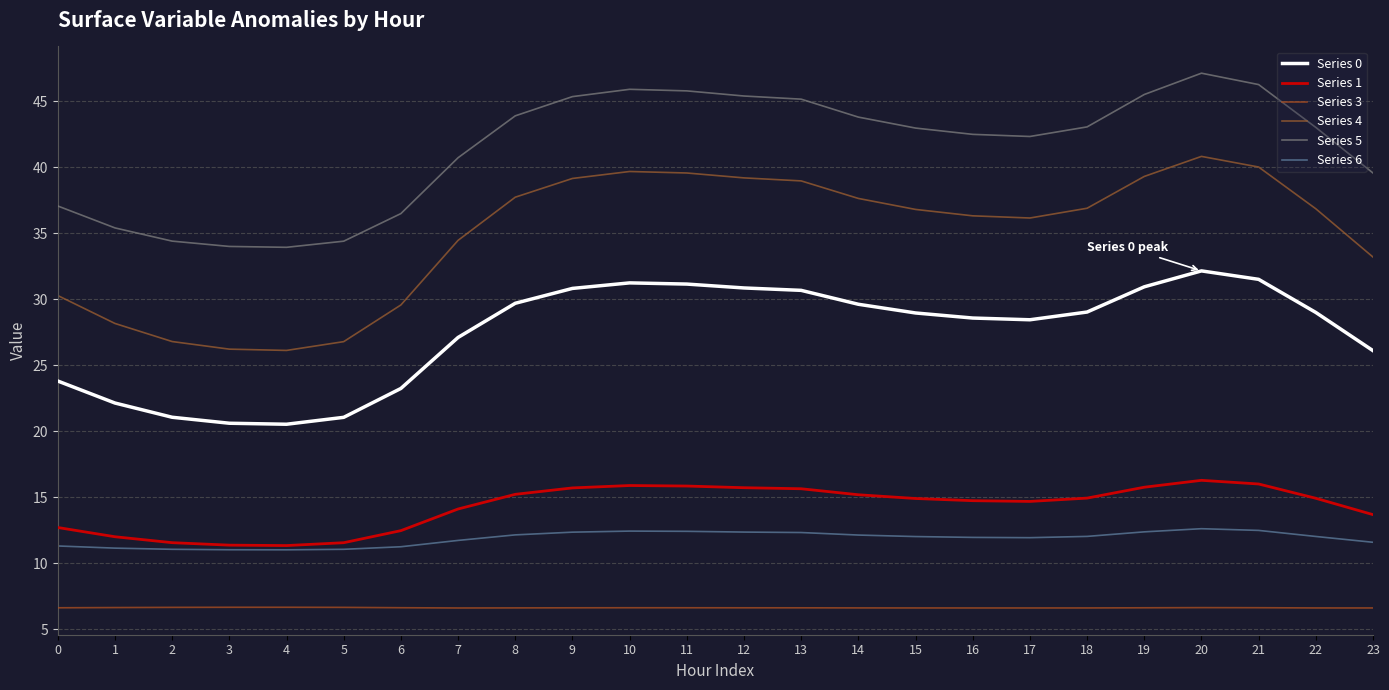

How many lines are shown in the chart?

6